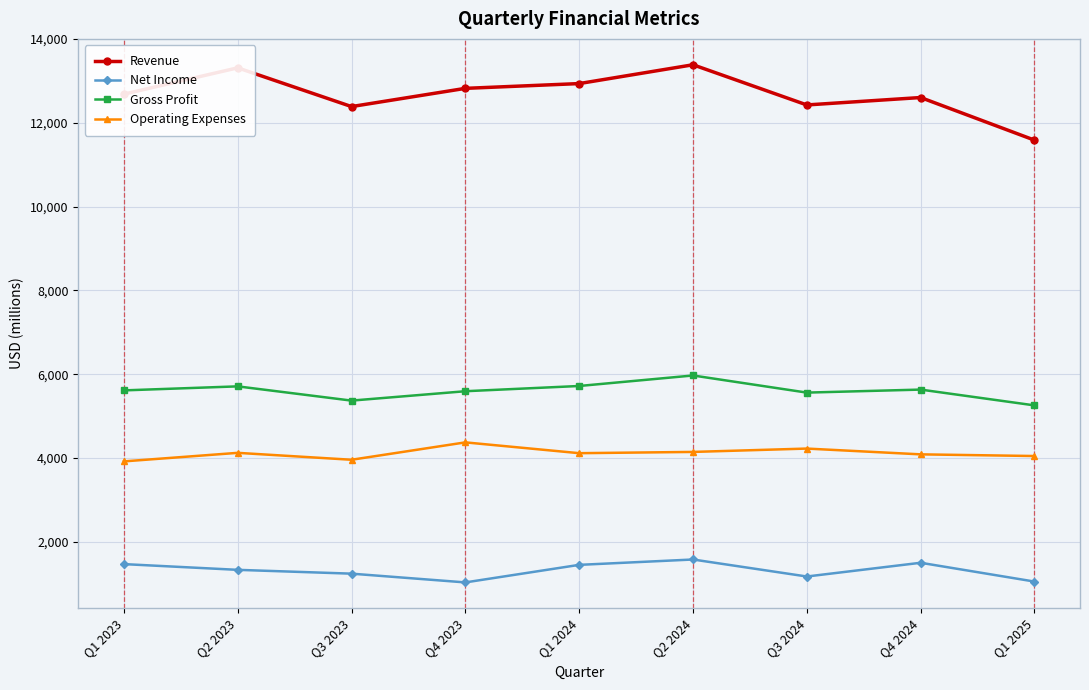

Which series has the largest range (max minus min)?

Revenue